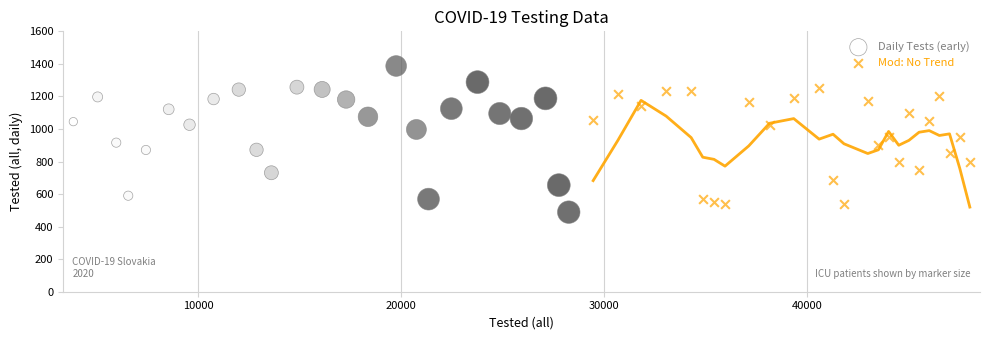

Which series has the widest spread of Y values?

Daily Tests (early)